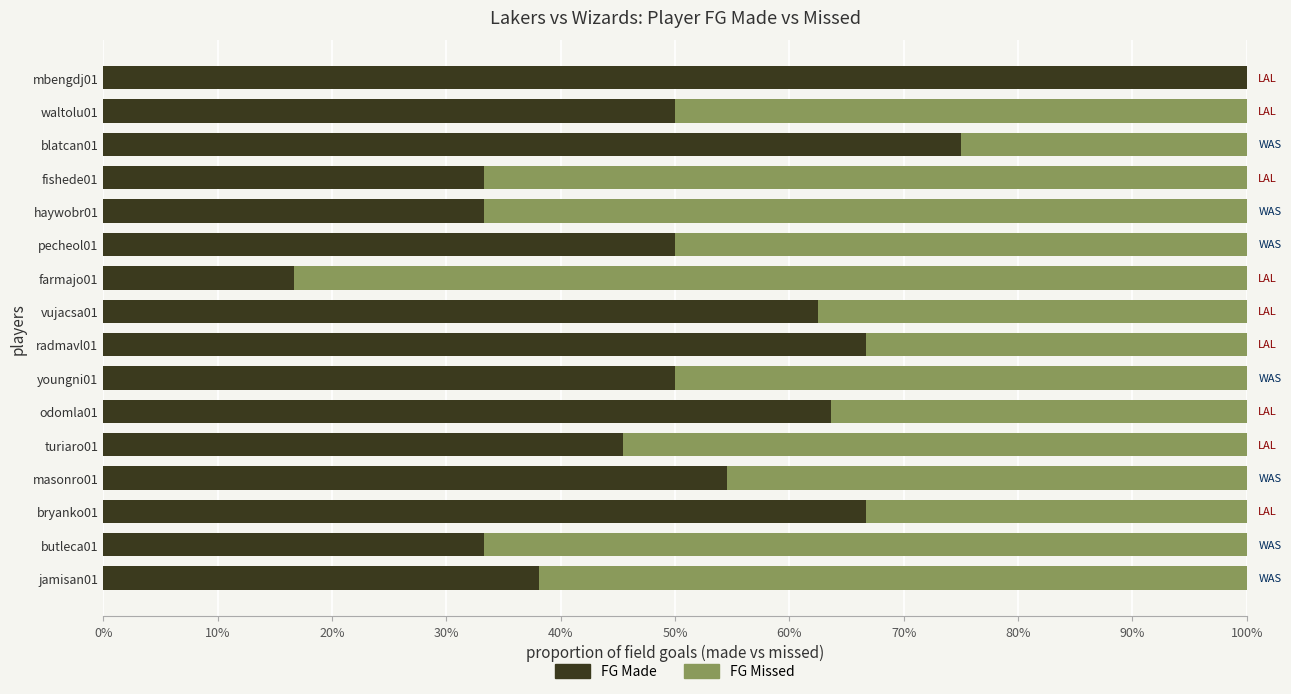

What is the value of the FG Missed bar at the 4th from the left?

0.5